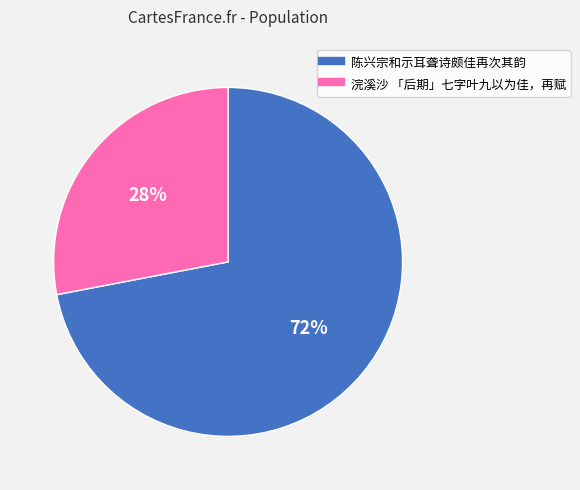

What percentage is the 浣溪沙 「后期」七字叶九以为佳，再赋 slice, to the nearest percent?

28%